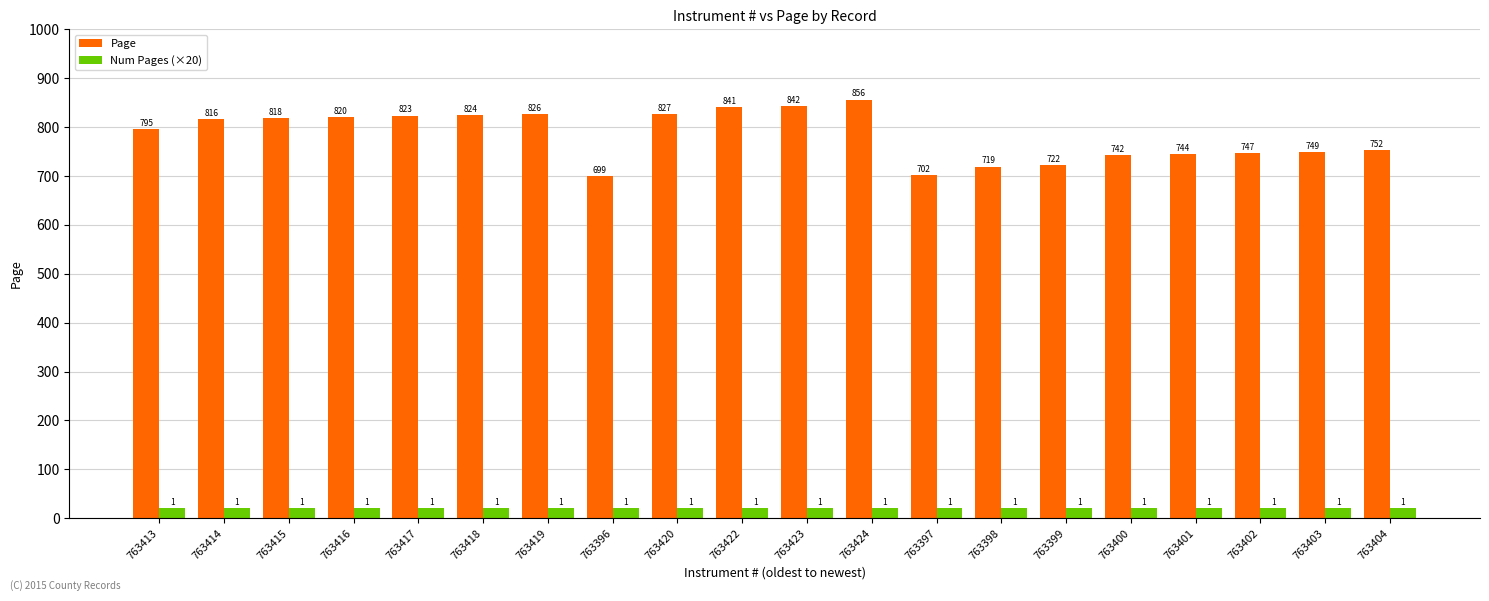

Reading right to left, transcribe all the data shown in this chart.

Page: 763404=752	763403=749	763402=747	763401=744	763400=742	763399=722	763398=719	763397=702	763424=856	763423=842	763422=841	763420=827	763396=699	763419=826	763418=824	763417=823	763416=820	763415=818	763414=816	763413=795
Num Pages (×20): 763404=20	763403=20	763402=20	763401=20	763400=20	763399=20	763398=20	763397=20	763424=20	763423=20	763422=20	763420=20	763396=20	763419=20	763418=20	763417=20	763416=20	763415=20	763414=20	763413=20